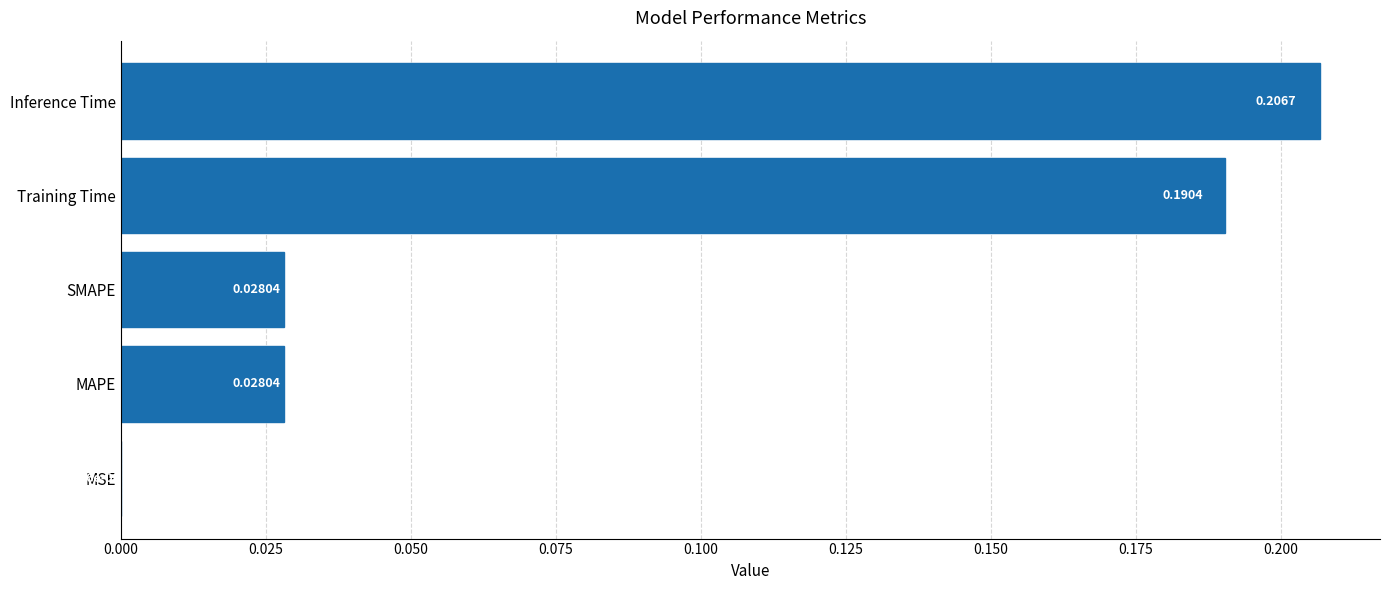

How many categories are shown in the chart?

5